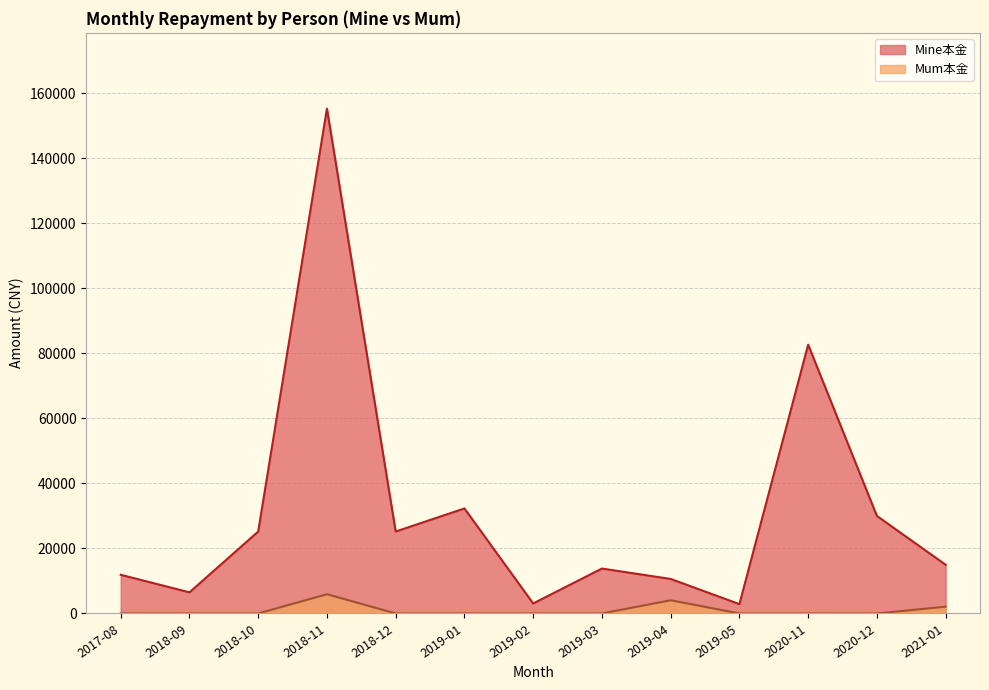

What position from the right is 2019-05?

4